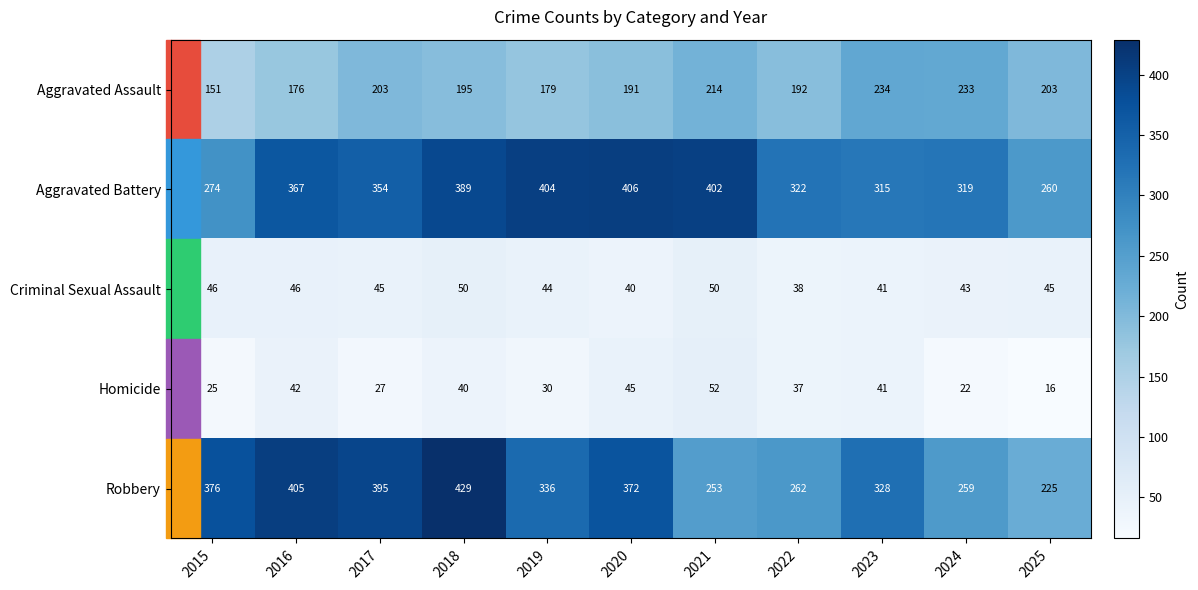

Is it true that Robbery equals 207 at 2023?

False